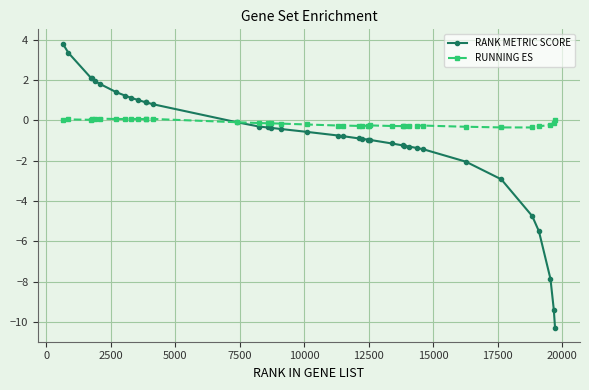

Which series has the largest range (max minus min)?

RANK METRIC SCORE